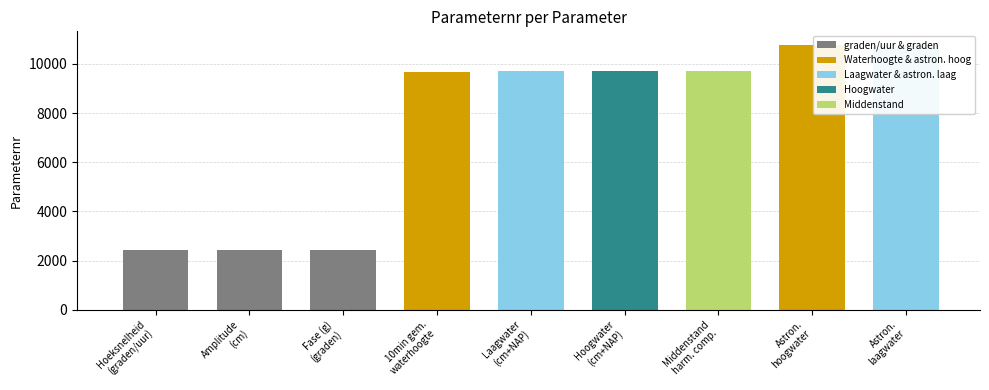

Reading left to right, extract all data points from this chart.

2437	2438	2439	9679	9694	9695	9696	10785	10786